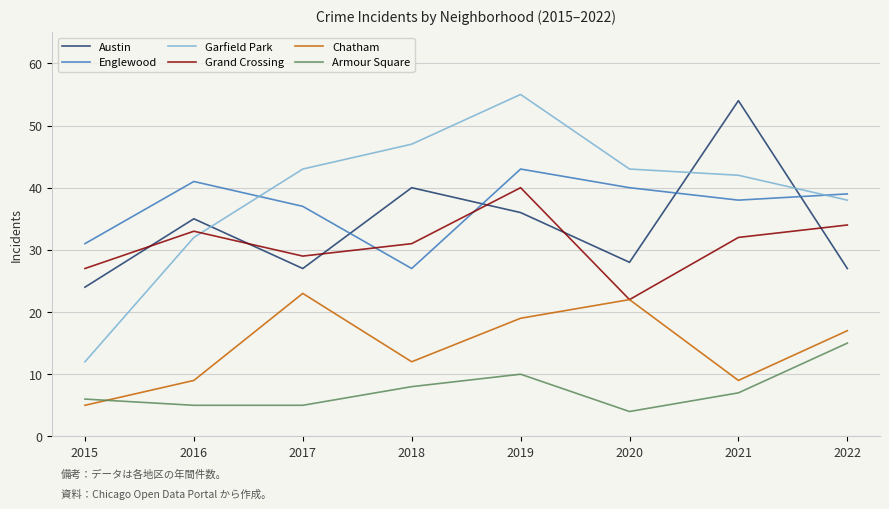

Read the Englewood value at 2015.

31